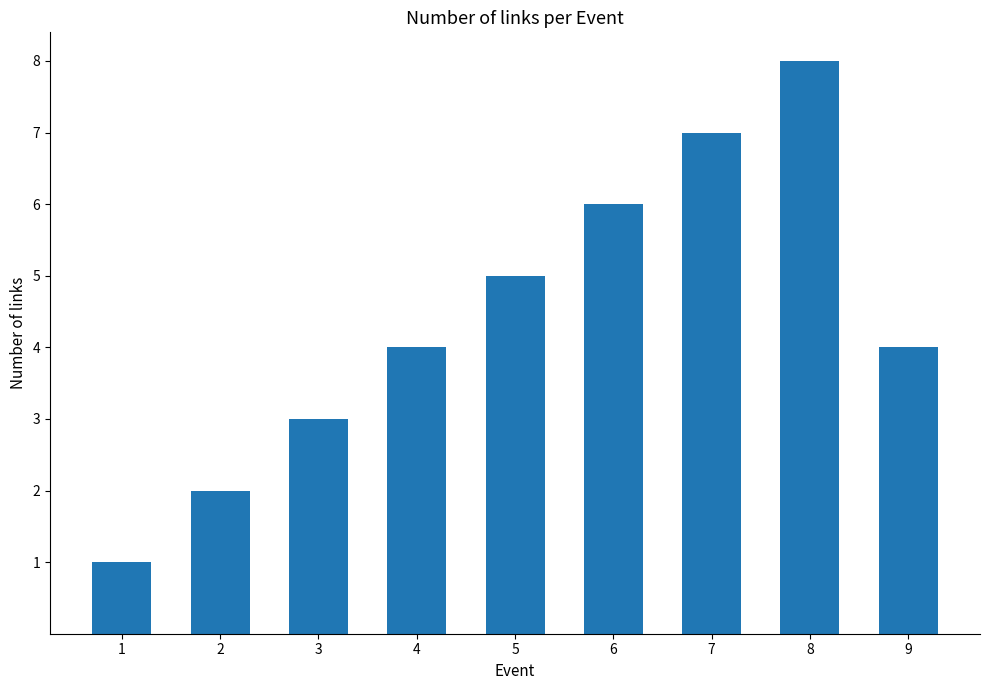

What is the value of the 6th bar from the left?

6